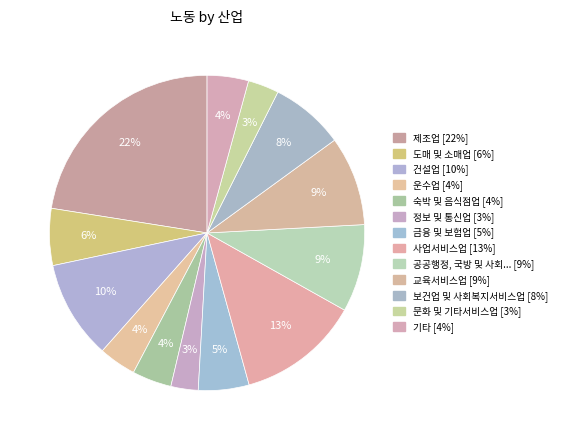

Is there a majority slice in this chart?

No